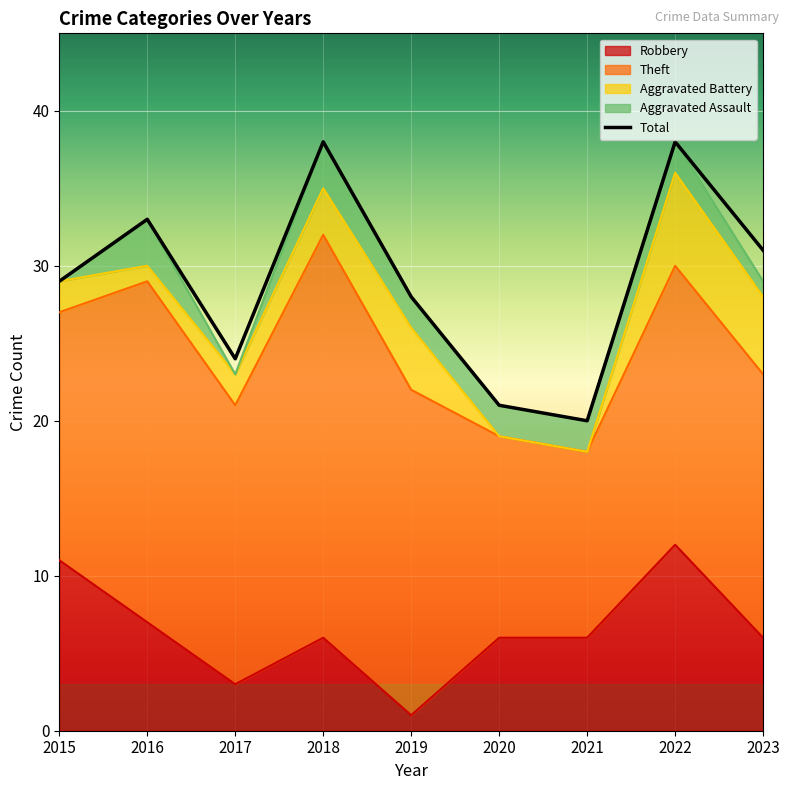

Is it true that Aggravated Assault equals 2 at 2022?

True